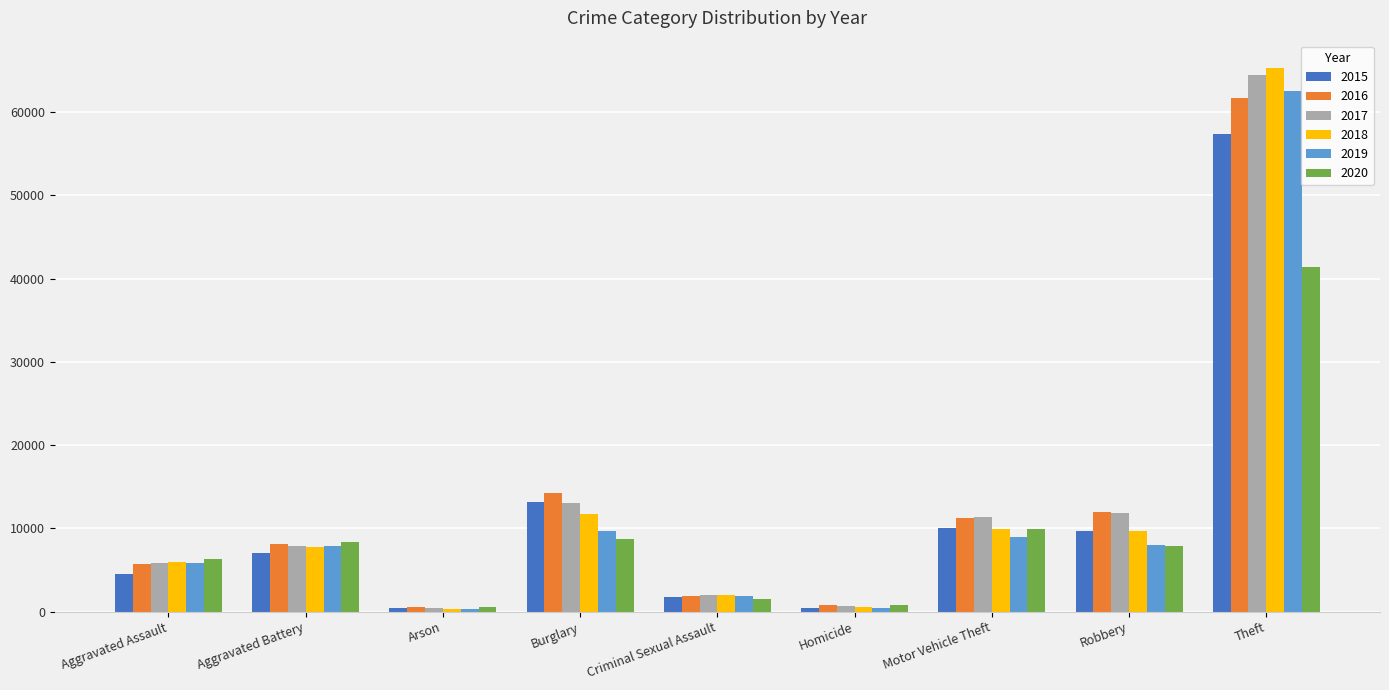

What position from the right is Aggravated Assault?

9